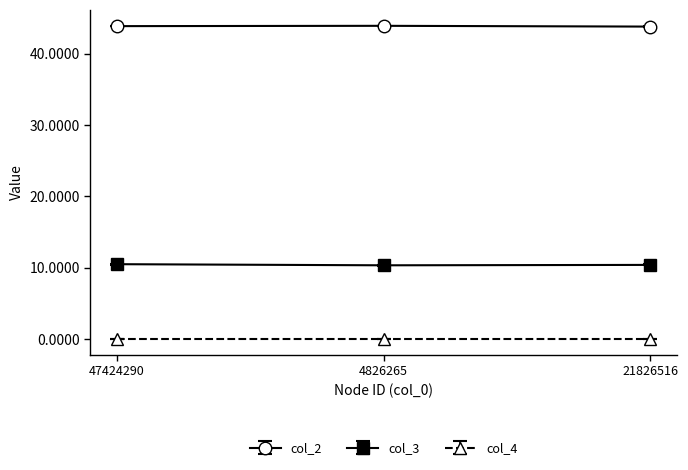

Which series has the largest total across all categories?

col_2